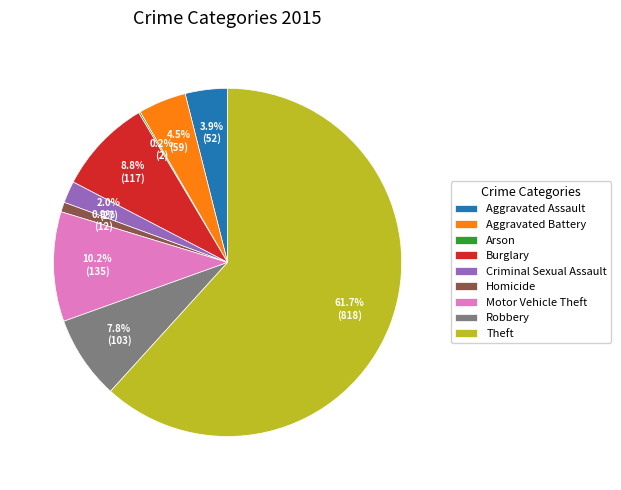

Combined, do Aggravated Assault and Robbery account for over 50%?

No